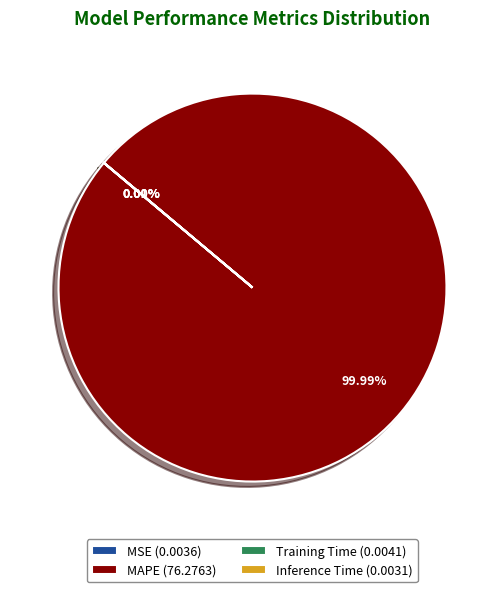

Is there any slice that represents more than half of the pie?

Yes